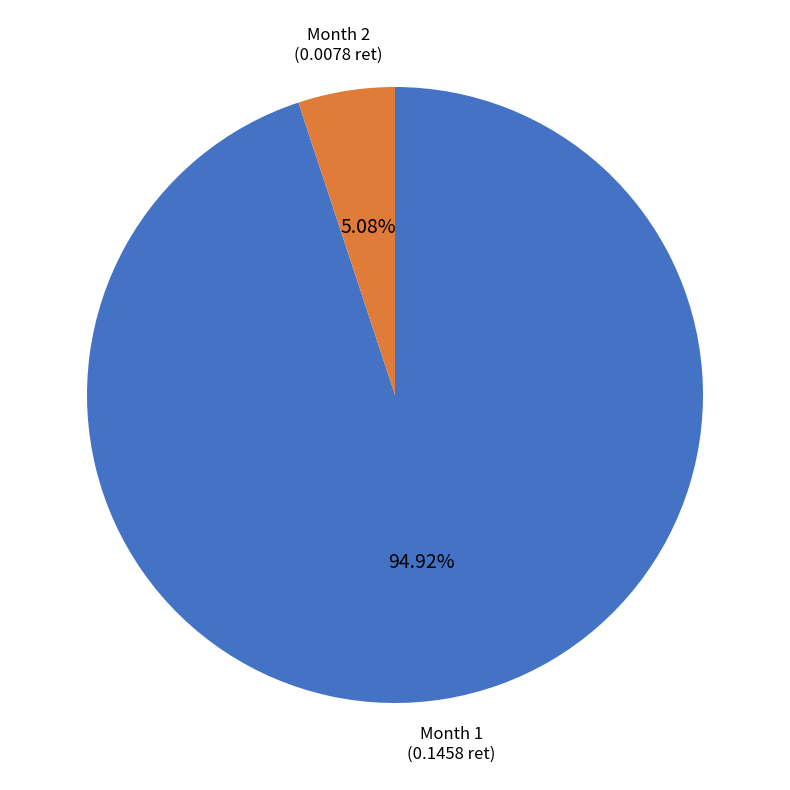

What is the smallest slice in the pie chart?

Month 2